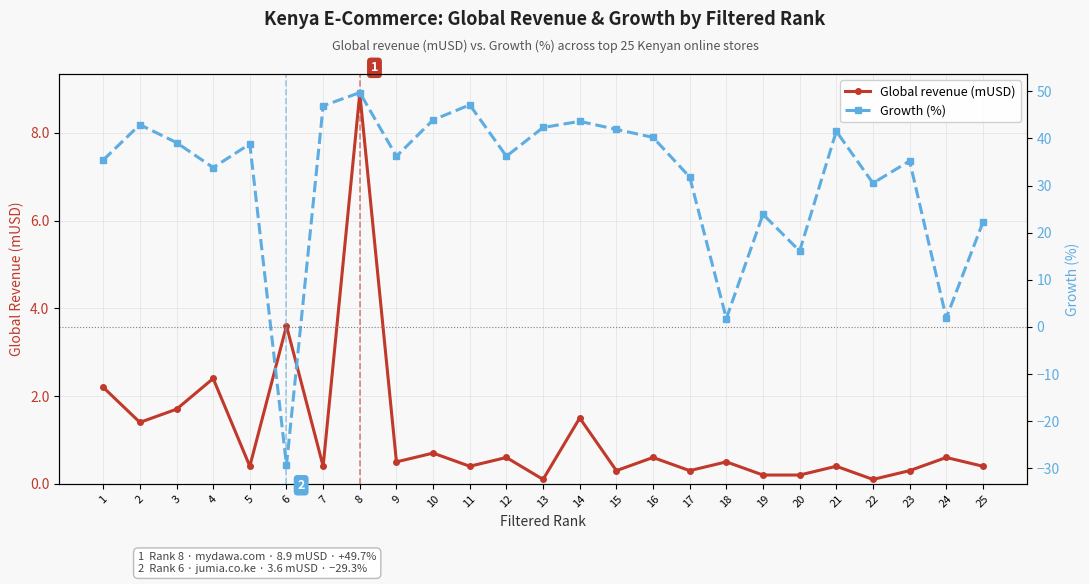

At 5, list the series in order from largest to smallest.

Growth (%), Global revenue (mUSD)